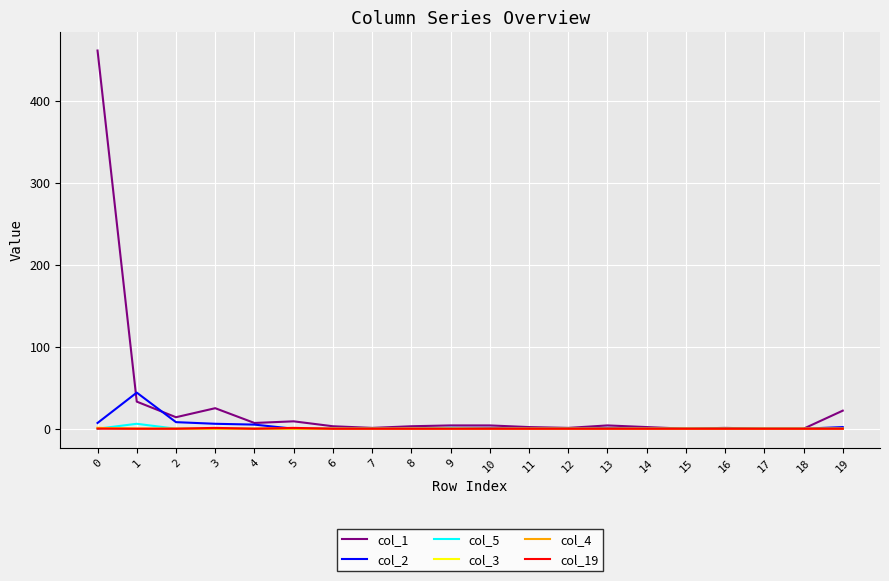

Does the chart display data point markers on the line(s)?

No